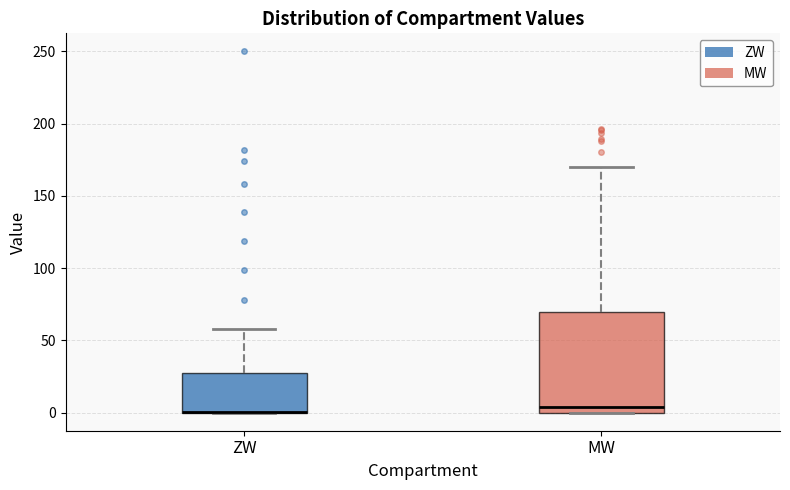

Reading left to right, read every box against the y-axis: the position of its median line, the range the box covers, and the ends of its whiskers. The values are not printed on the chart, so give them approximately, as read against the axis.

ZW: median 0 (drawn on the box's lower edge), box 0 to 30, whiskers 0 to 60
MW: median 5, box 0 to 70, whiskers 0 to 170